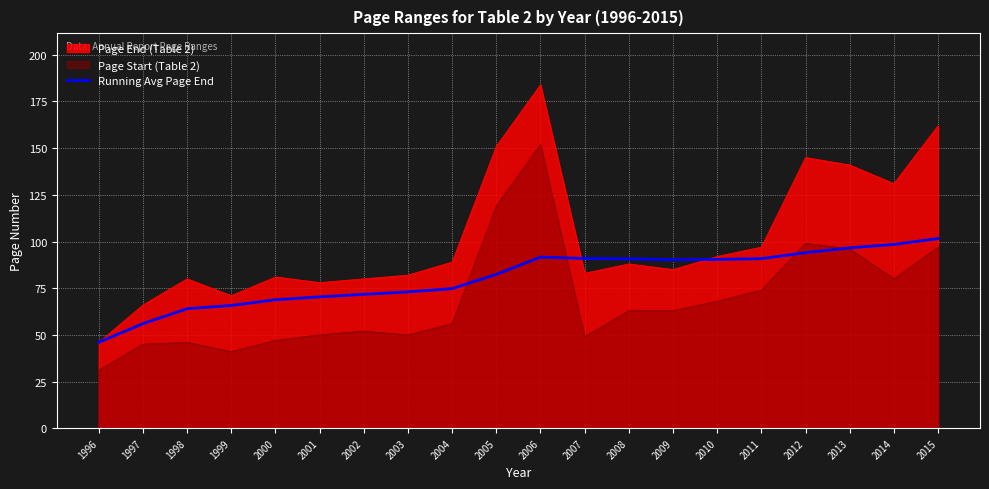

Which series has the largest total across all categories?

Page End (Table 2)